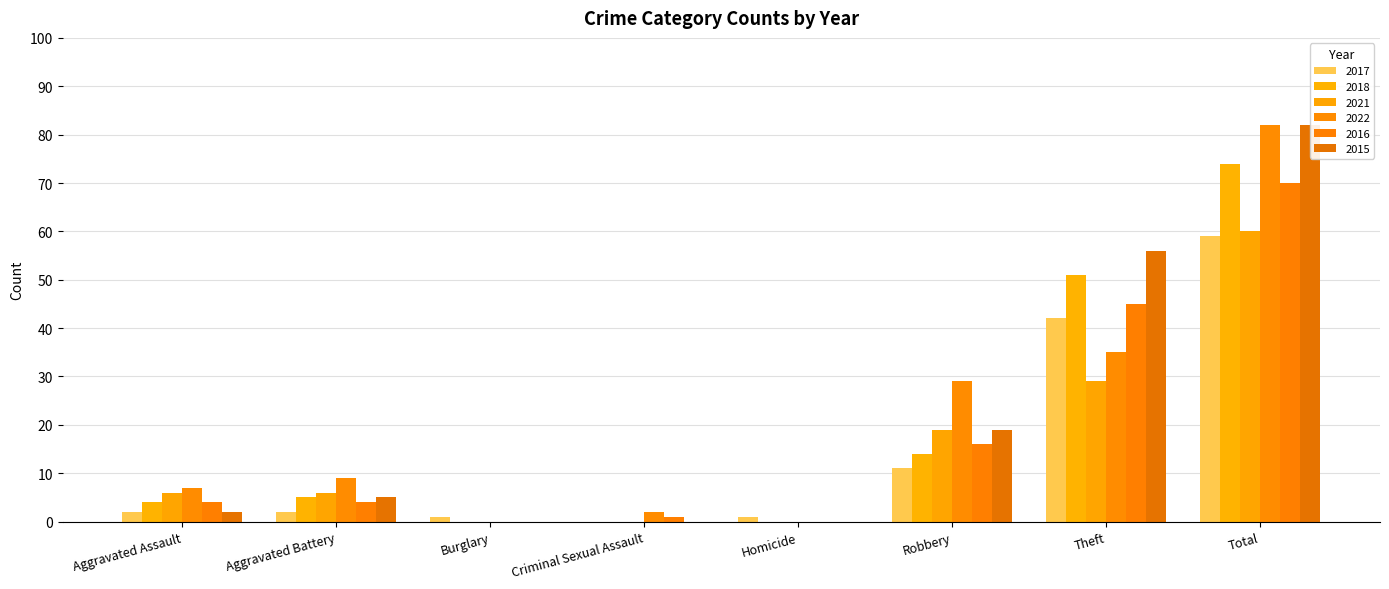

What is the spread (max minus min) of values at Total?

23